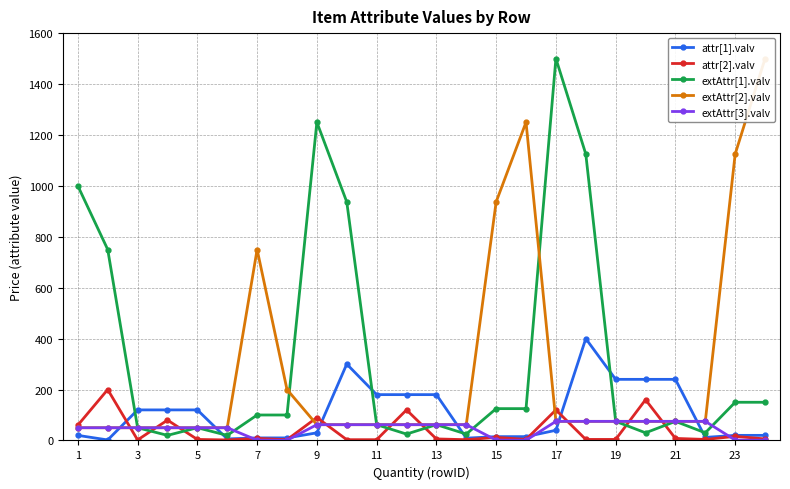

True or false: attr[1].valv has more than 1 points higher than both neighbors.

True